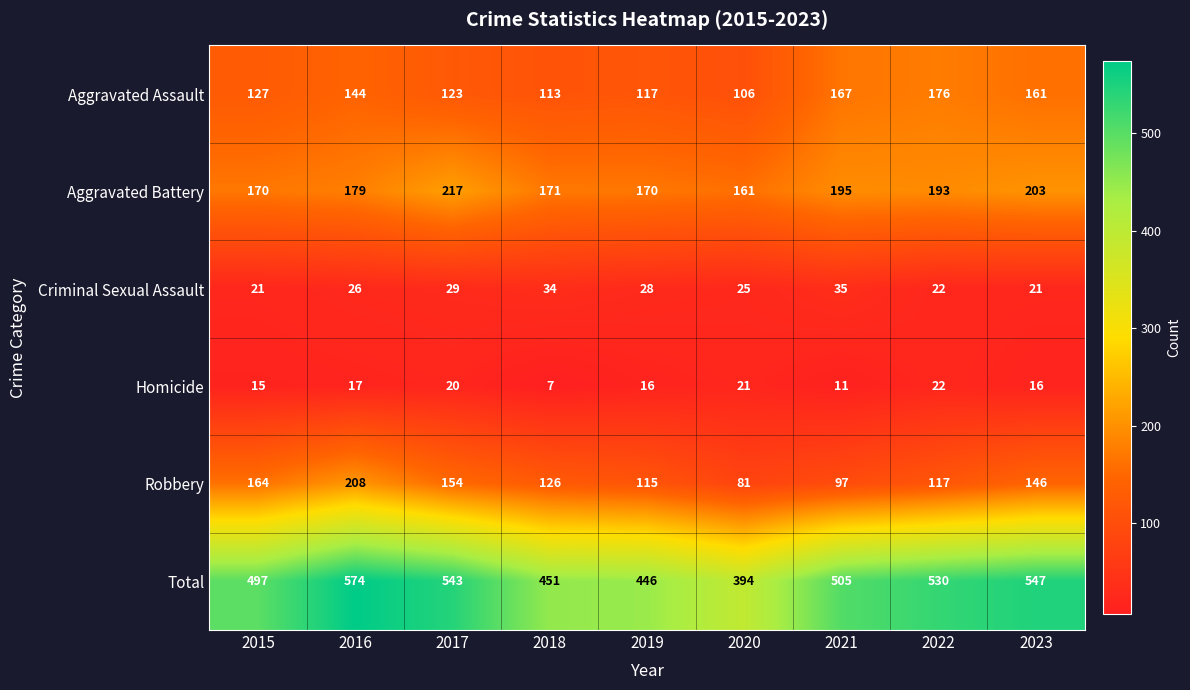

At which category is the sum across all series the highest?

2016